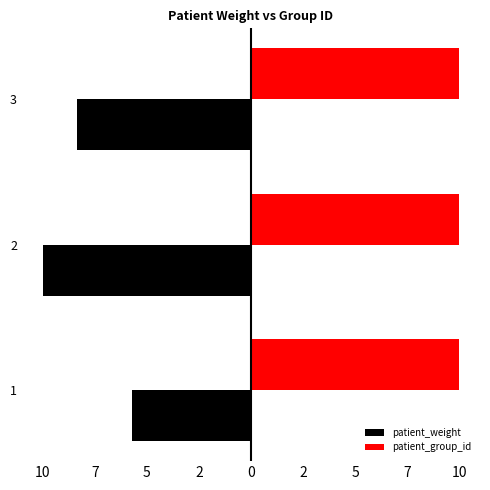

What are all the series names shown in the legend?

patient_weight, patient_group_id